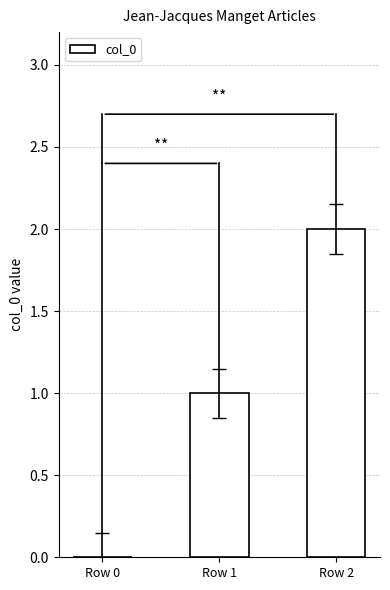

Which label corresponds to the largest value in the chart?

Row 2